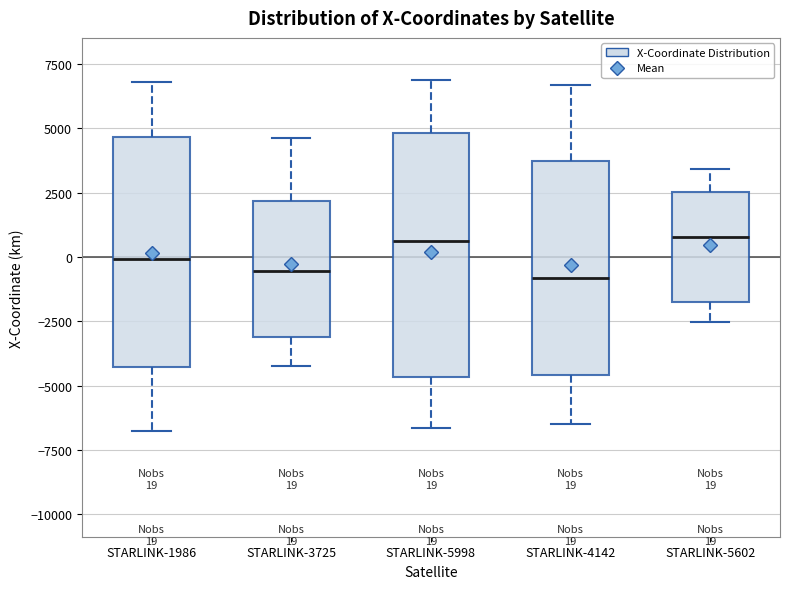

Which box is the tallest, from its lower edge to its upper edge?

STARLINK-5998